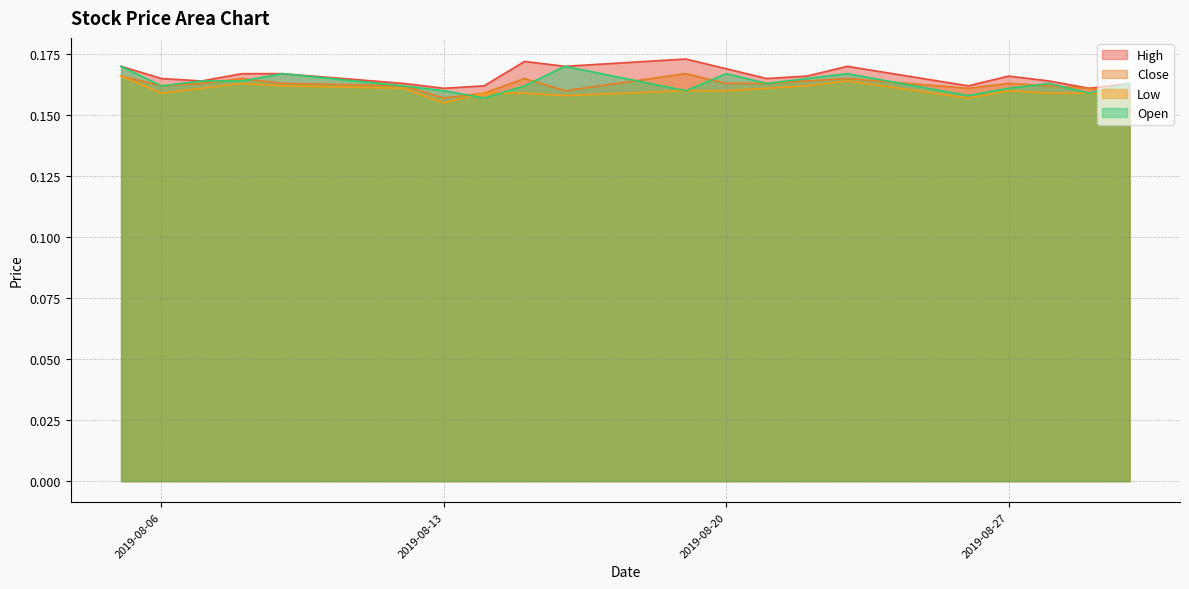

What is the lowest value of the High series?

0.2